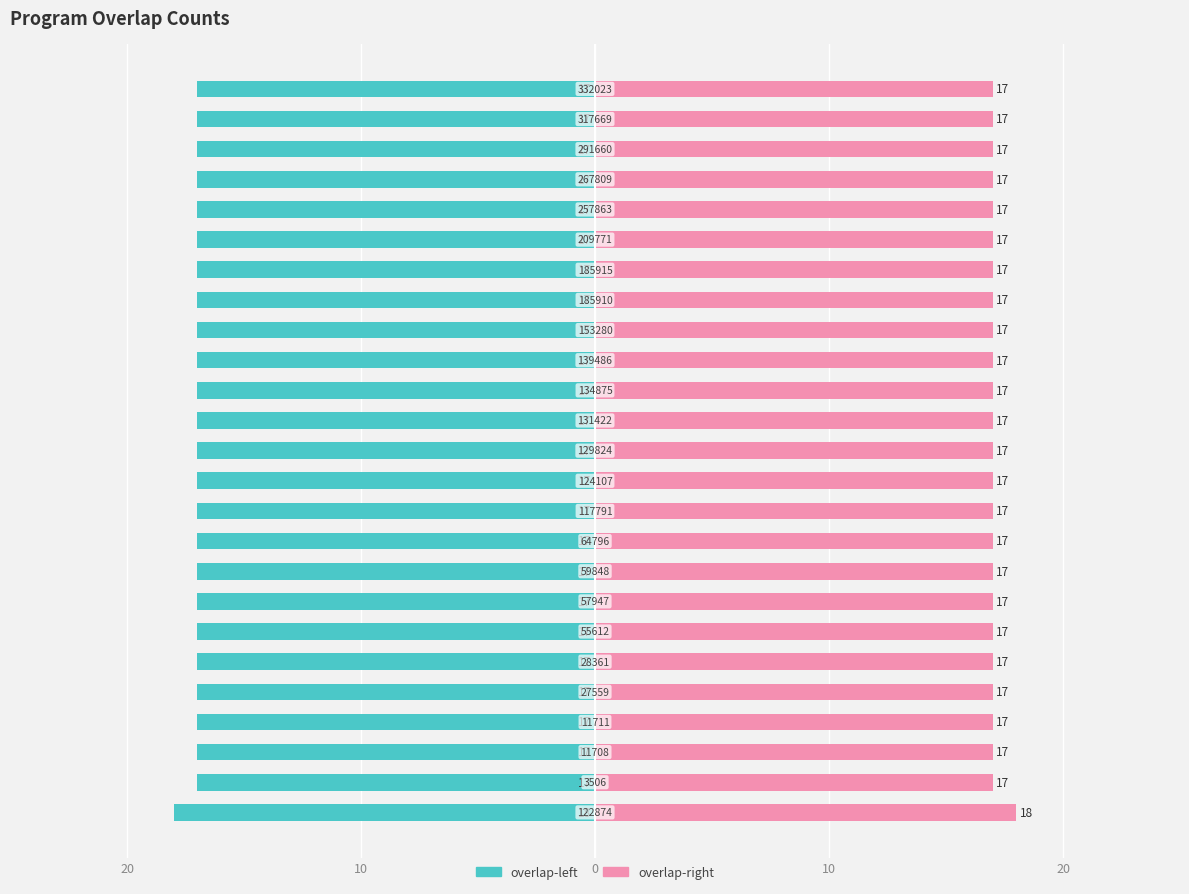

The value of overlap-left at 12 is -17. True or false?

True